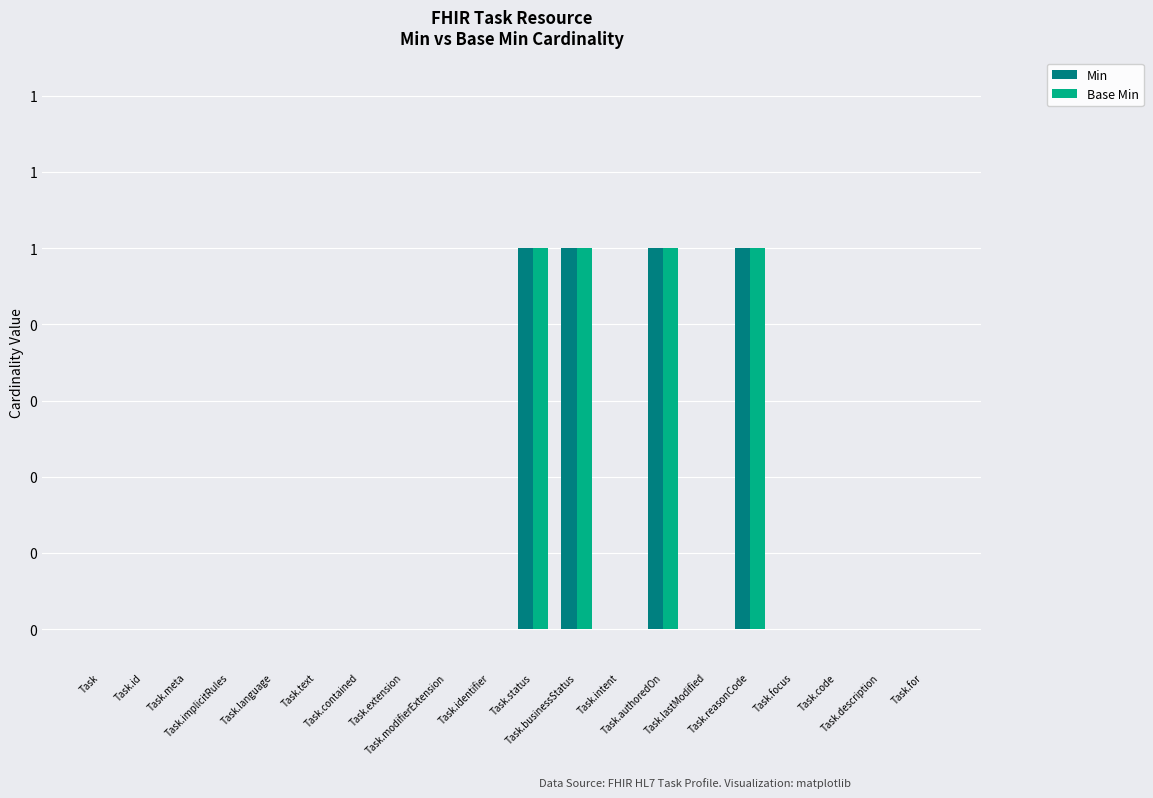

Does the chart contain stacked bars?

No